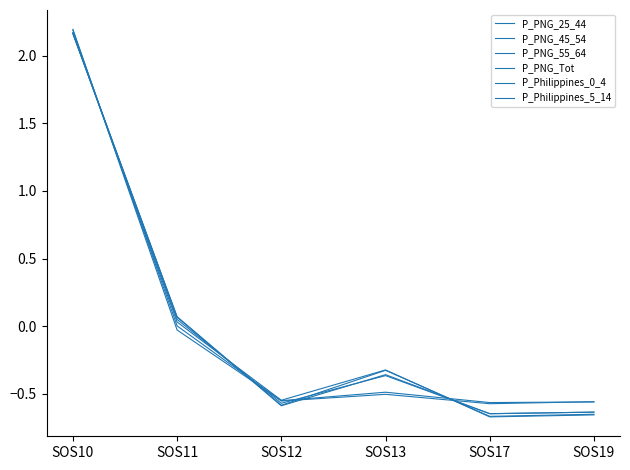

The value of P_PNG_25_44 at SOS19 is -0.9. True or false?

False